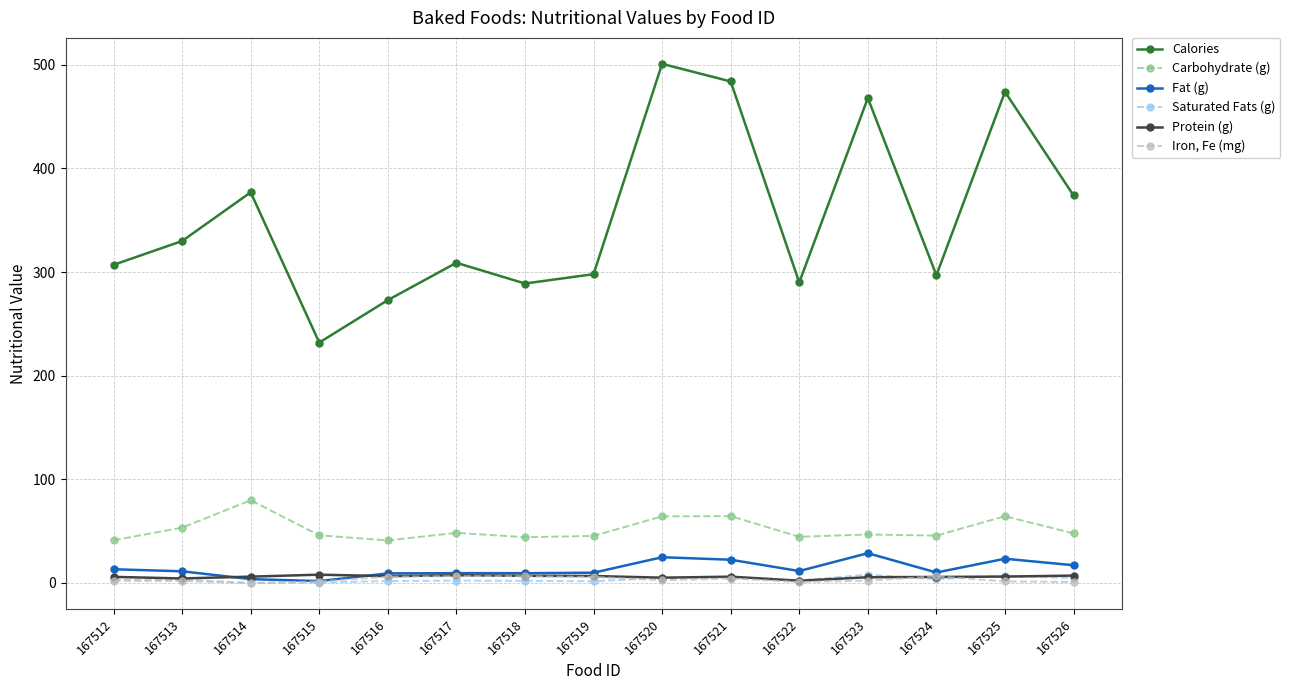

What is the difference between the highest and lowest values at 167523?

465.7